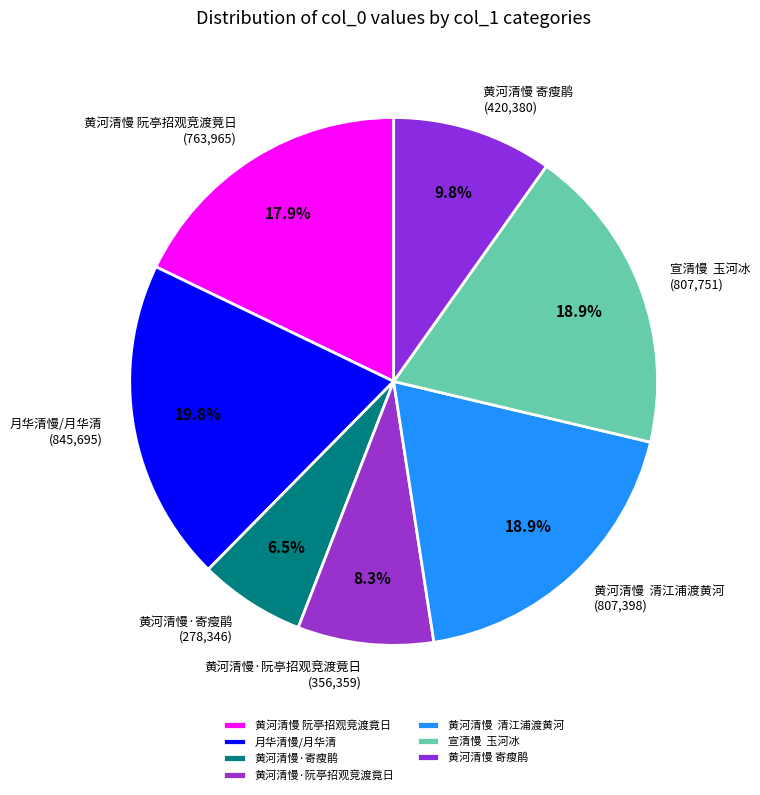

Count the number of slices in the pie.

7